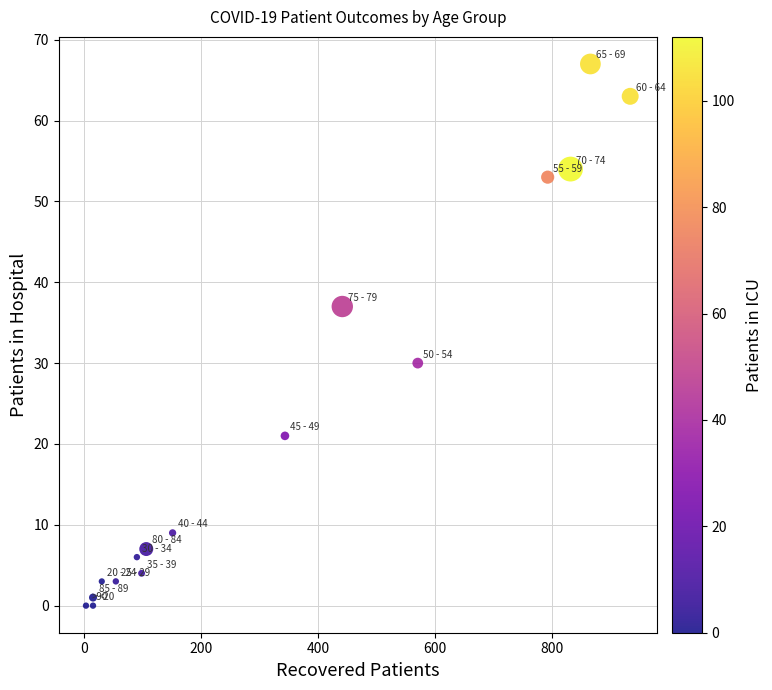

What Y value in the scatter plot is closest to 33?

30